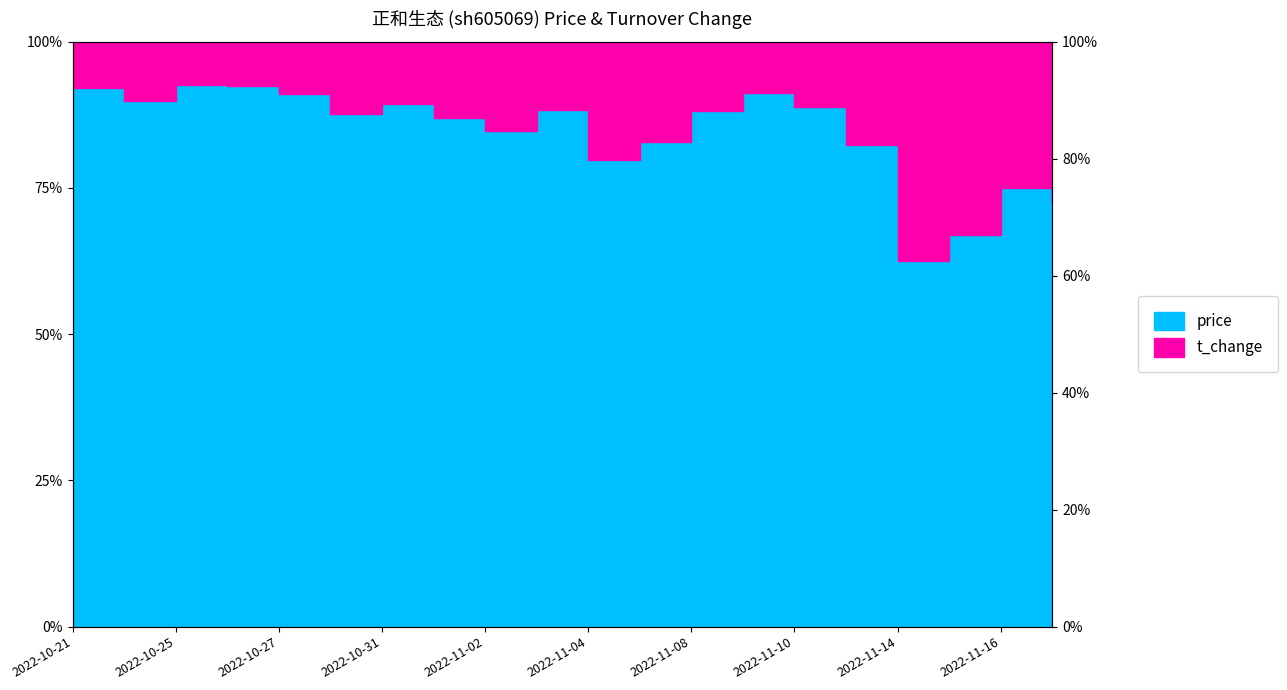

Reading left to right, list all the values displayed in this chart.

92.1	89.9	92.6	92.5	91.0	87.7	89.4	86.9	84.7	88.3	79.8	82.8	88.1	91.3	88.9	82.3	62.6	67.0	75.0	72.4